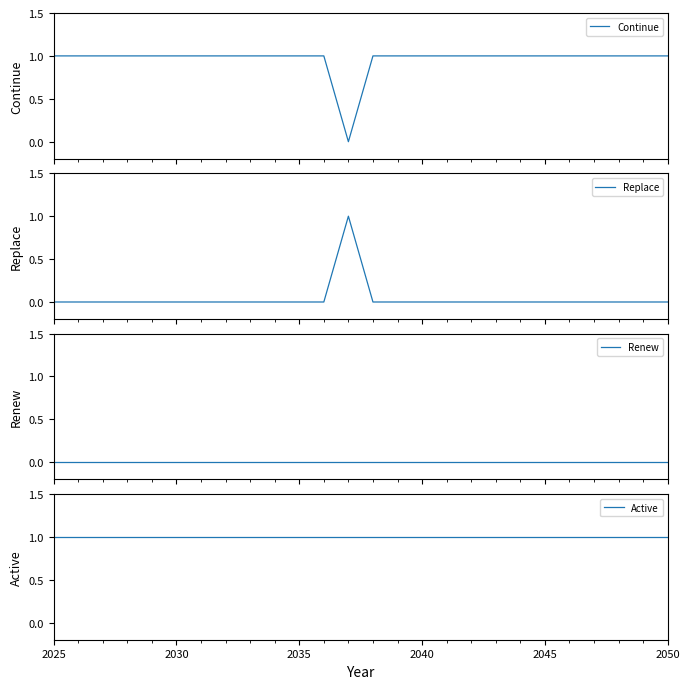

Reading left to right, transcribe all the data shown in this chart.

Continue: 1	1	1	1	1	1	1	1	1	1	1	1	0	1	1	1	1	1	1	1	1	1	1	1	1	1
Replace: 0	0	0	0	0	0	0	0	0	0	0	0	1	0	0	0	0	0	0	0	0	0	0	0	0	0
Renew: 0	0	0	0	0	0	0	0	0	0	0	0	0	0	0	0	0	0	0	0	0	0	0	0	0	0
Active: 1	1	1	1	1	1	1	1	1	1	1	1	1	1	1	1	1	1	1	1	1	1	1	1	1	1